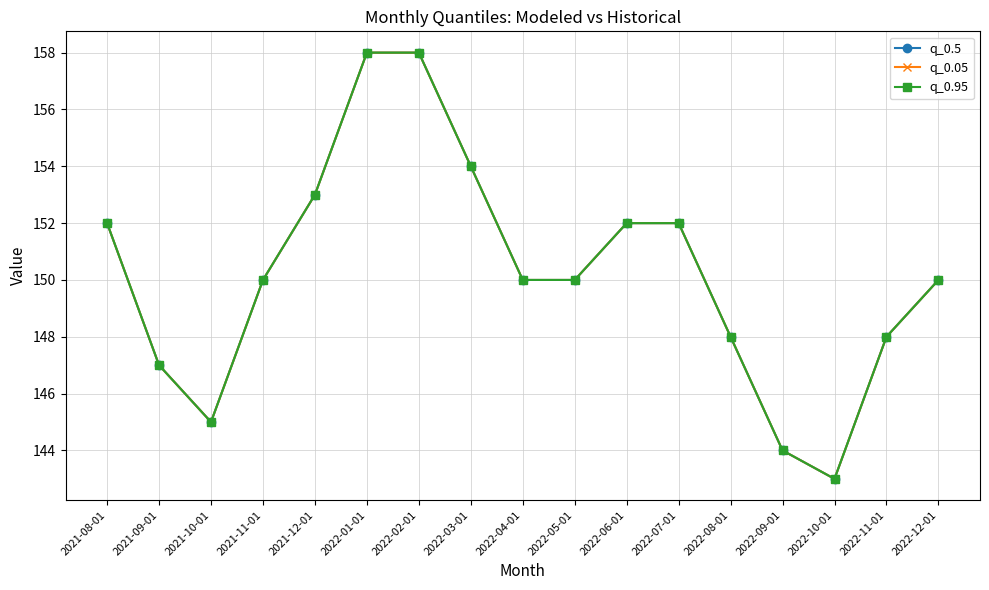

True or false: q_0.95 has a value of 233 at 2021-09-01.

False